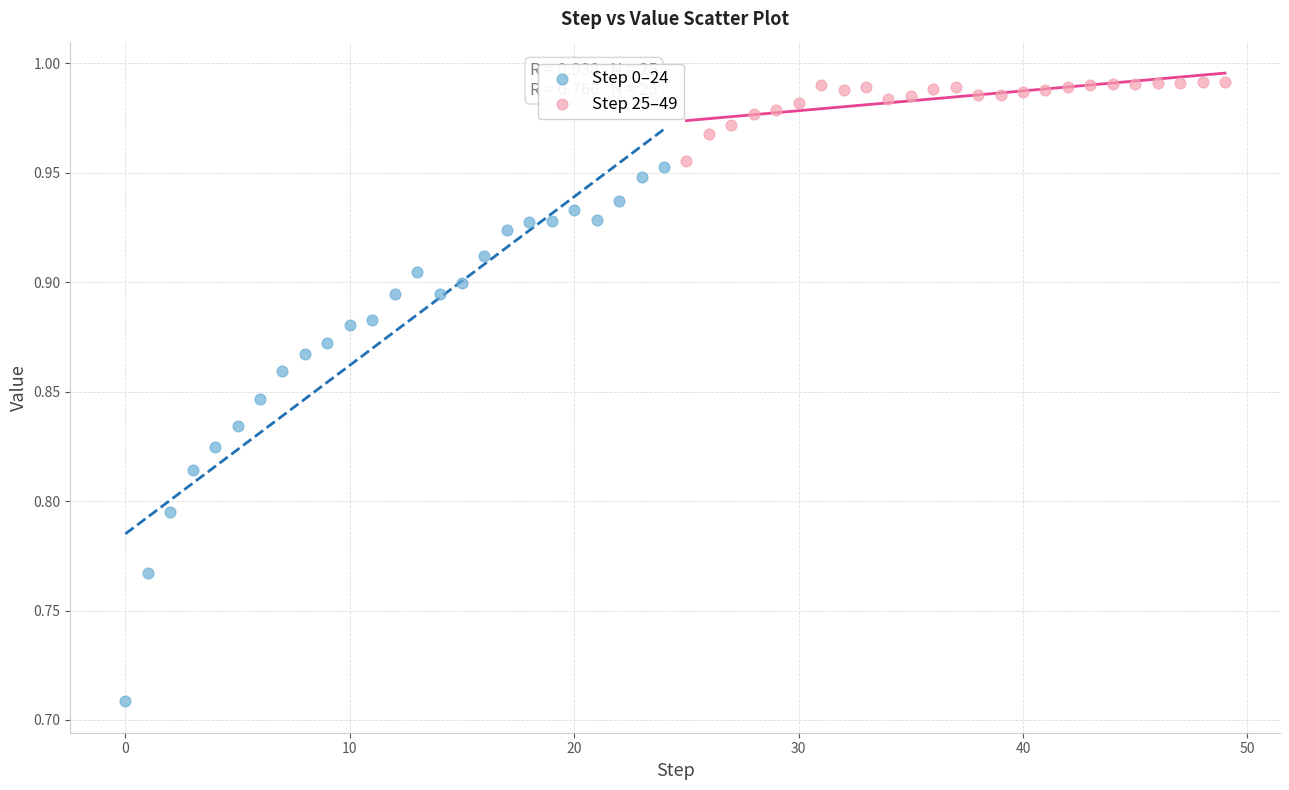

Which series reaches the maximum Y coordinate?

Step 25–49